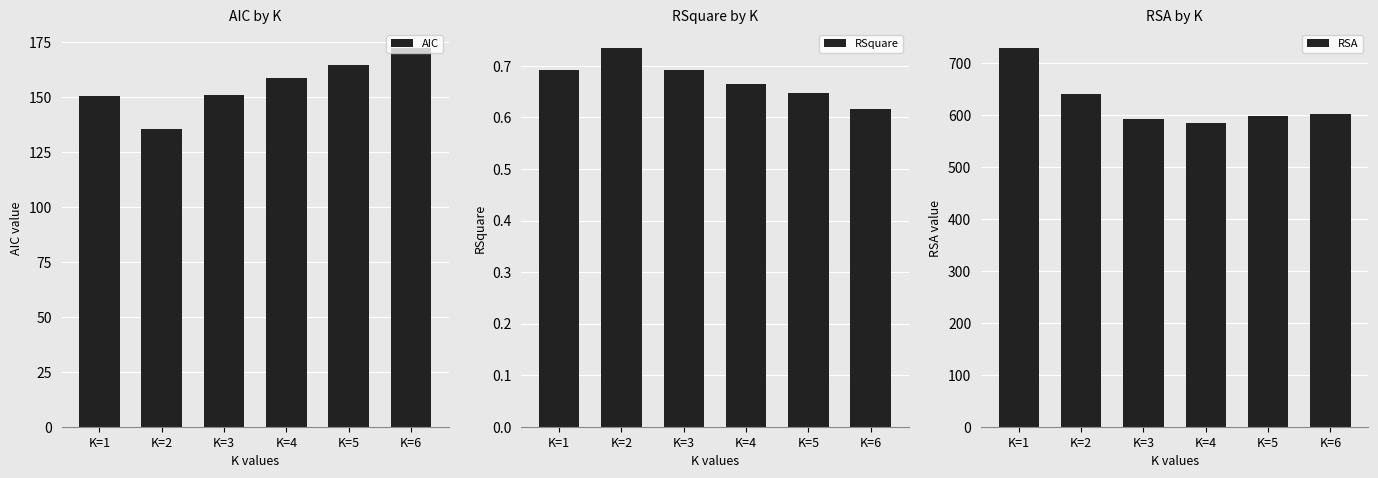

Where does the AIC series first go above 158?

K=4